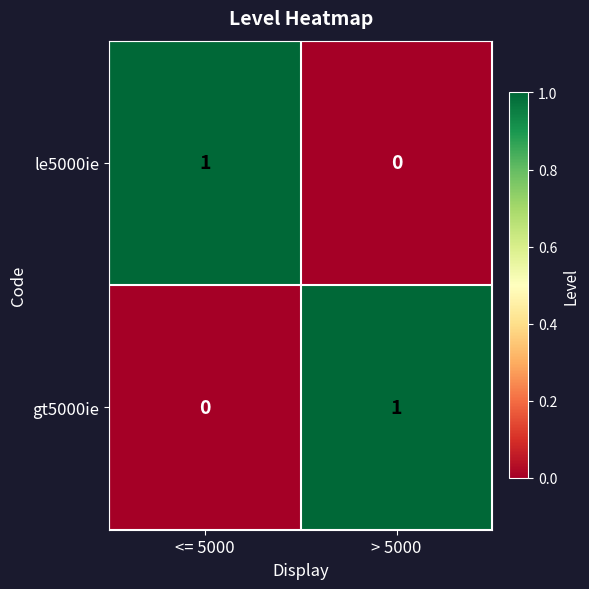

Reading left to right, what are all the values shown in this chart?

le5000ie: <= 5000=1	> 5000=0
gt5000ie: <= 5000=0	> 5000=1